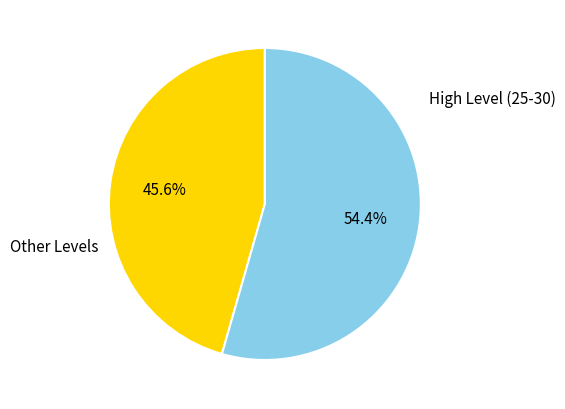

Rank the categories by value from highest to lowest.

High Level (25-30), Other Levels